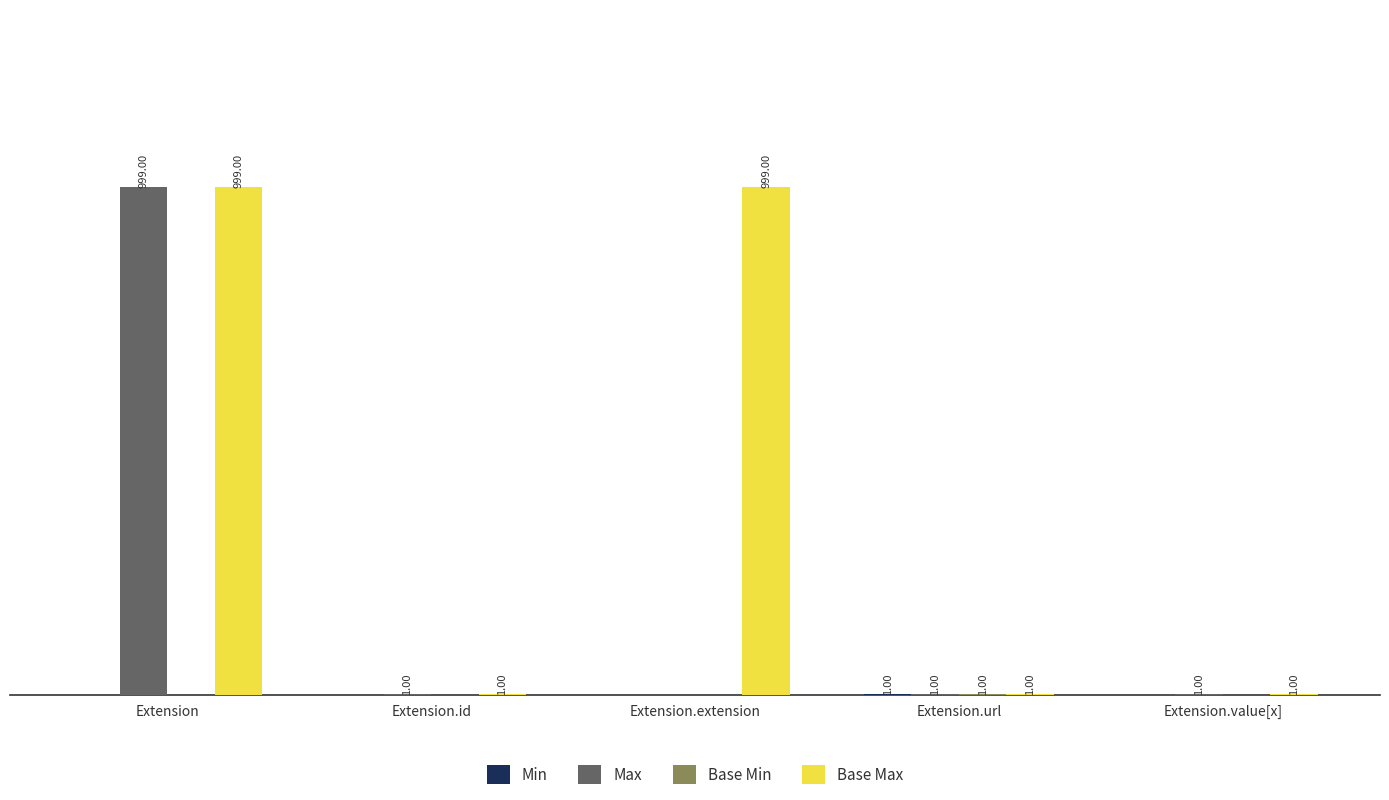

Which series has the largest total across all categories?

Base Max